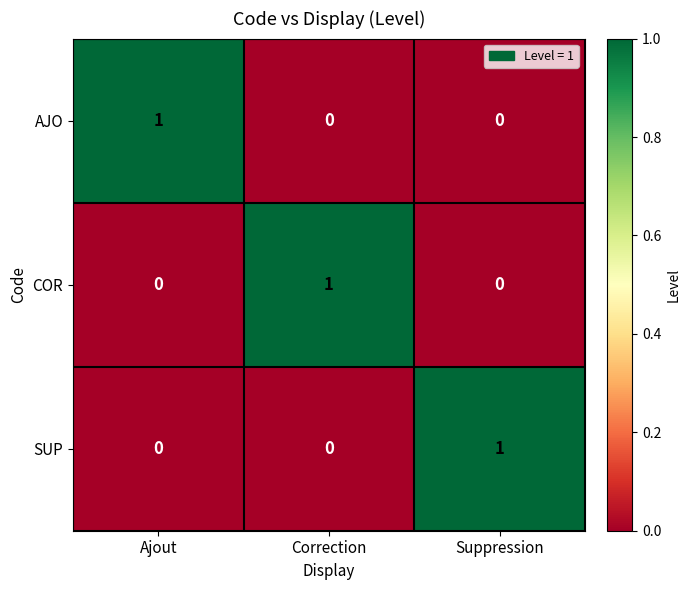

Reading right to left, what are all the values shown in this chart?

AJO: 0	0	1
COR: 0	1	0
SUP: 1	0	0